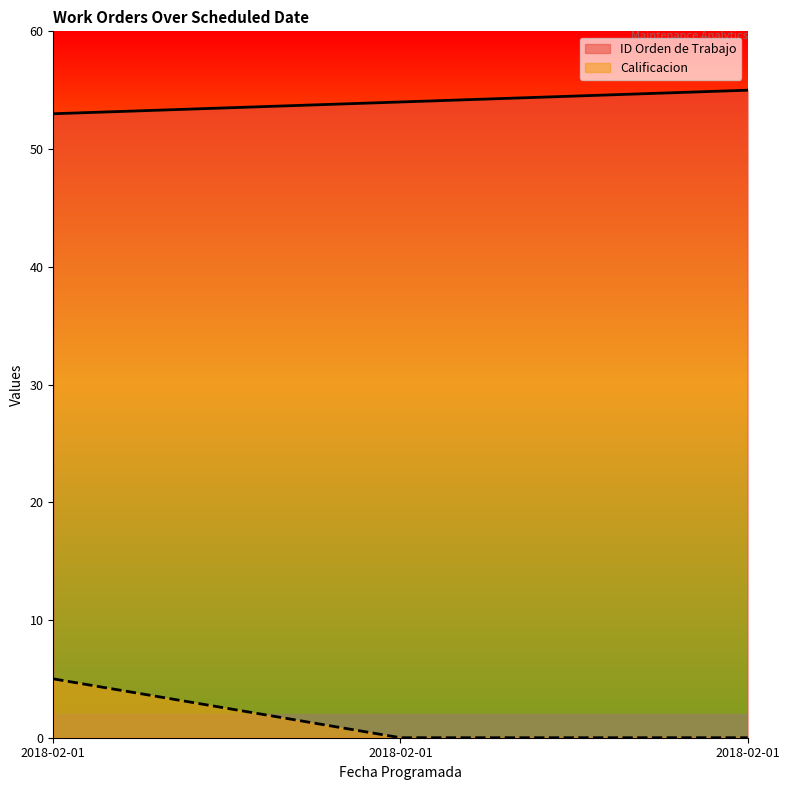

Is it true that Calificacion equals 5 at 2018-02-01?

True